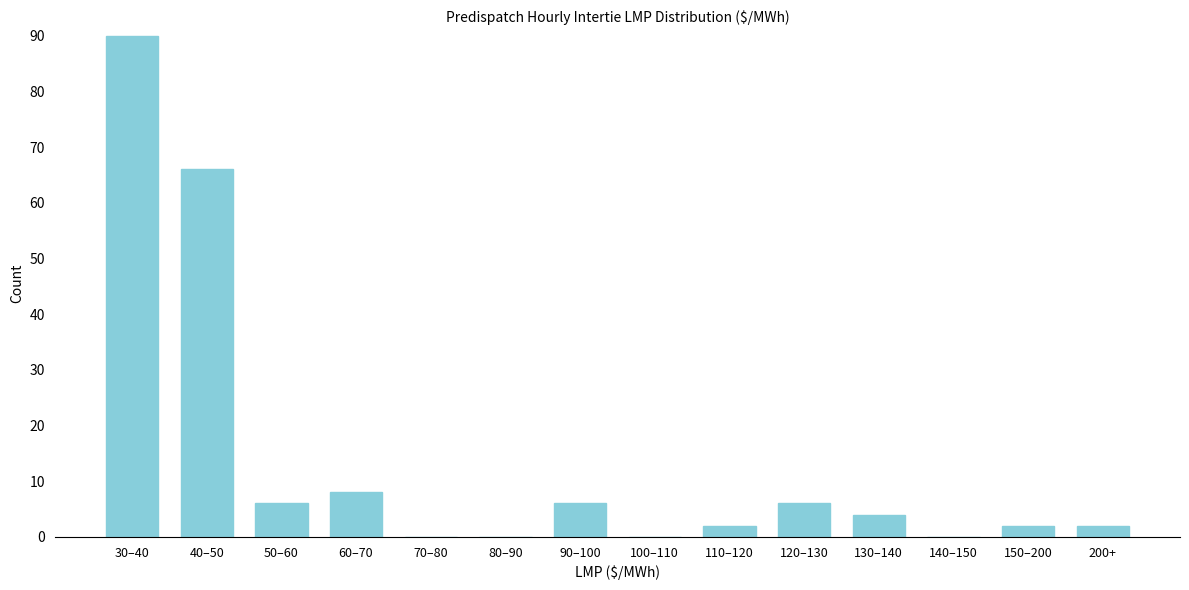

Reading left to right, extract all data points from this chart.

30–40=90	40–50=66	50–60=6	60–70=8	70–80=0	80–90=0	90–100=6	100–110=0	110–120=2	120–130=6	130–140=4	140–150=0	150–200=2	200+=2